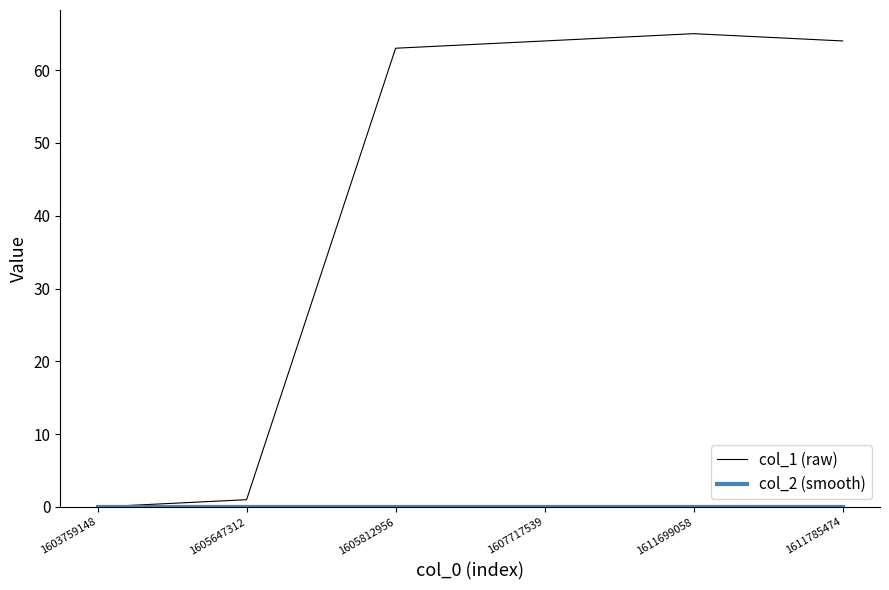

What is the total value across all series at 1611785474?

64